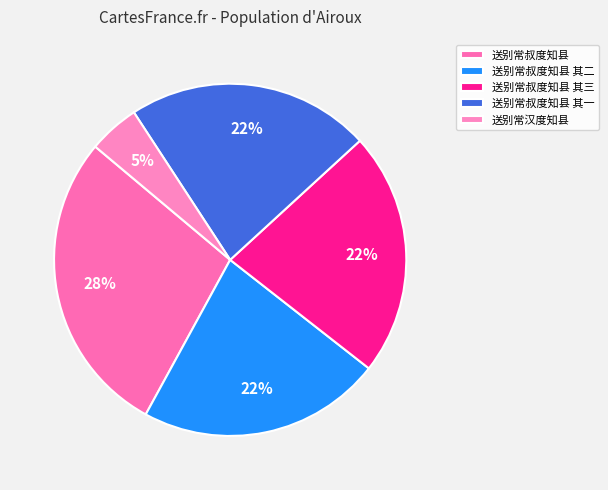

What percentage do 送别常叔度知县 其三 and 送别常叔度知县 其二 together represent?

44.8%